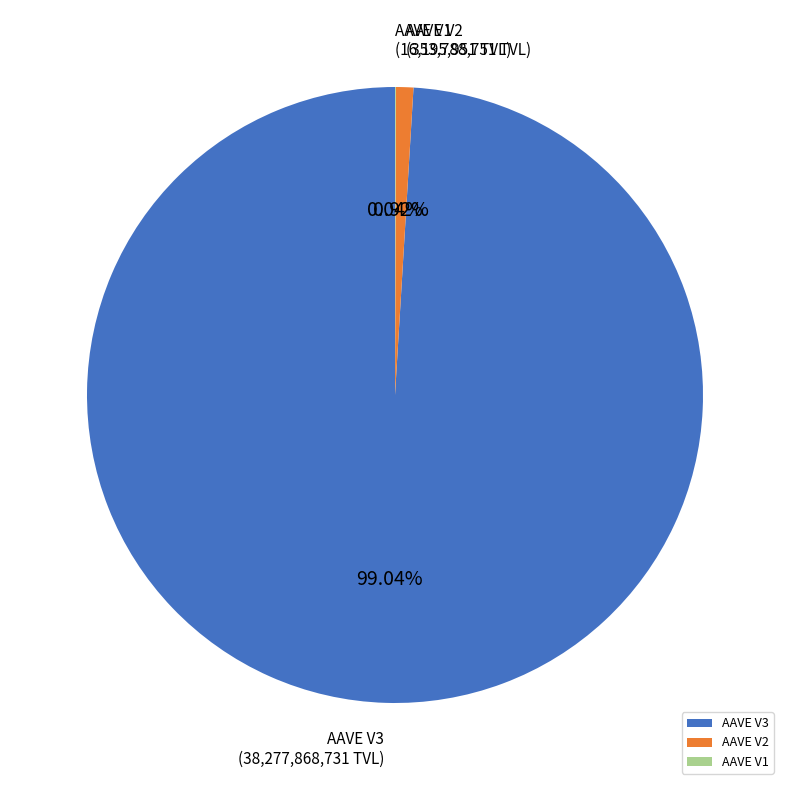

To the nearest percent, what portion does AAVE V3 represent?

99%